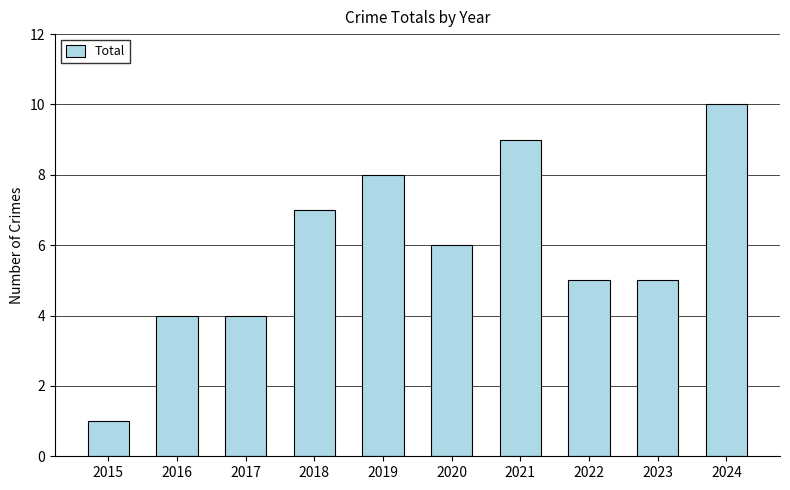

What is the smallest value displayed?

1